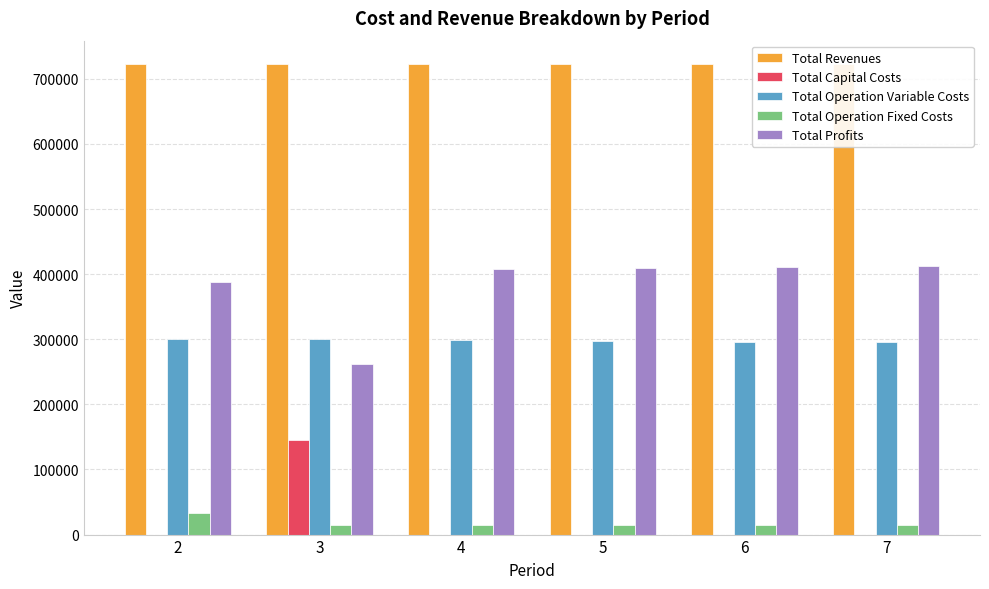

At which label is Total Profits closest to 336820?

2